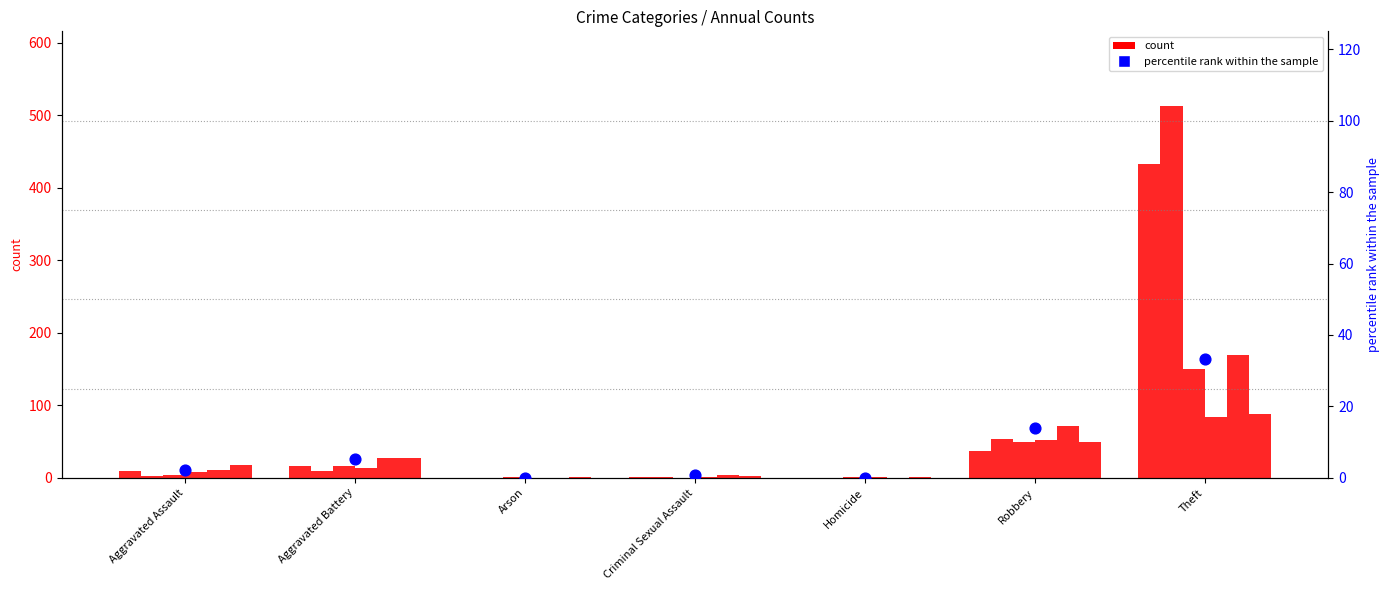

Which has a higher value, Arson or Homicide?

Arson